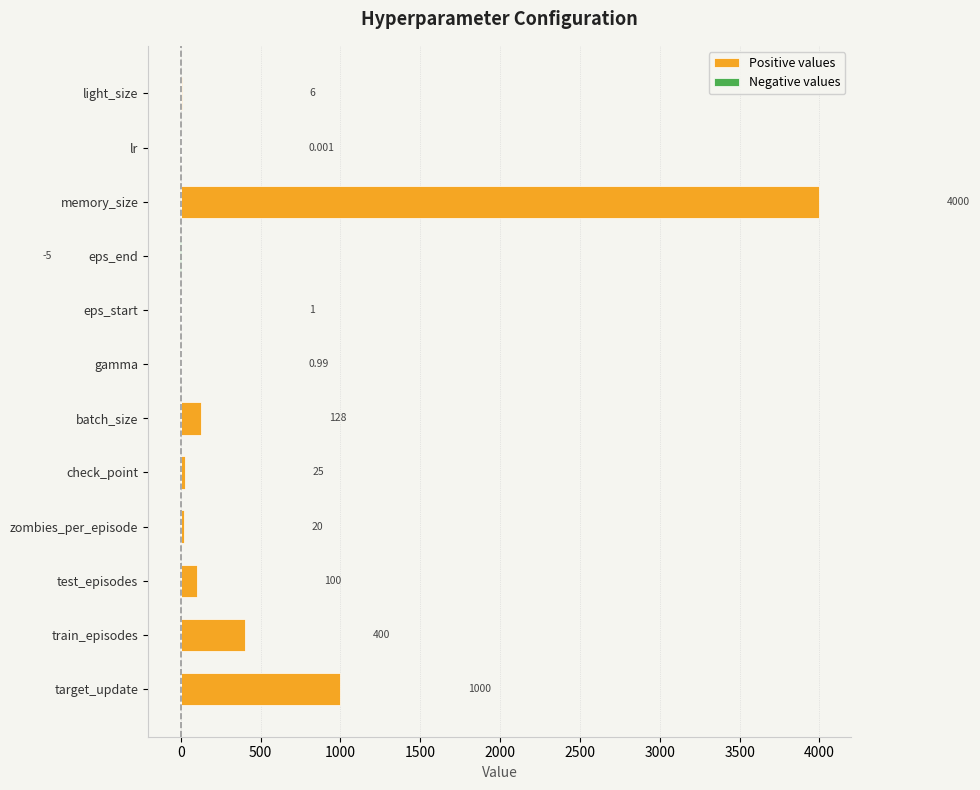

Reading right to left, what are all the values shown in this chart?

Positive values: 6.0	0.0	4000.0	0.0	1.0	1.0	128.0	25.0	20.0	100.0	400.0	1000.0
Negative values: 0.0	0.0	0.0	-5.0	0.0	0.0	0.0	0.0	0.0	0.0	0.0	0.0